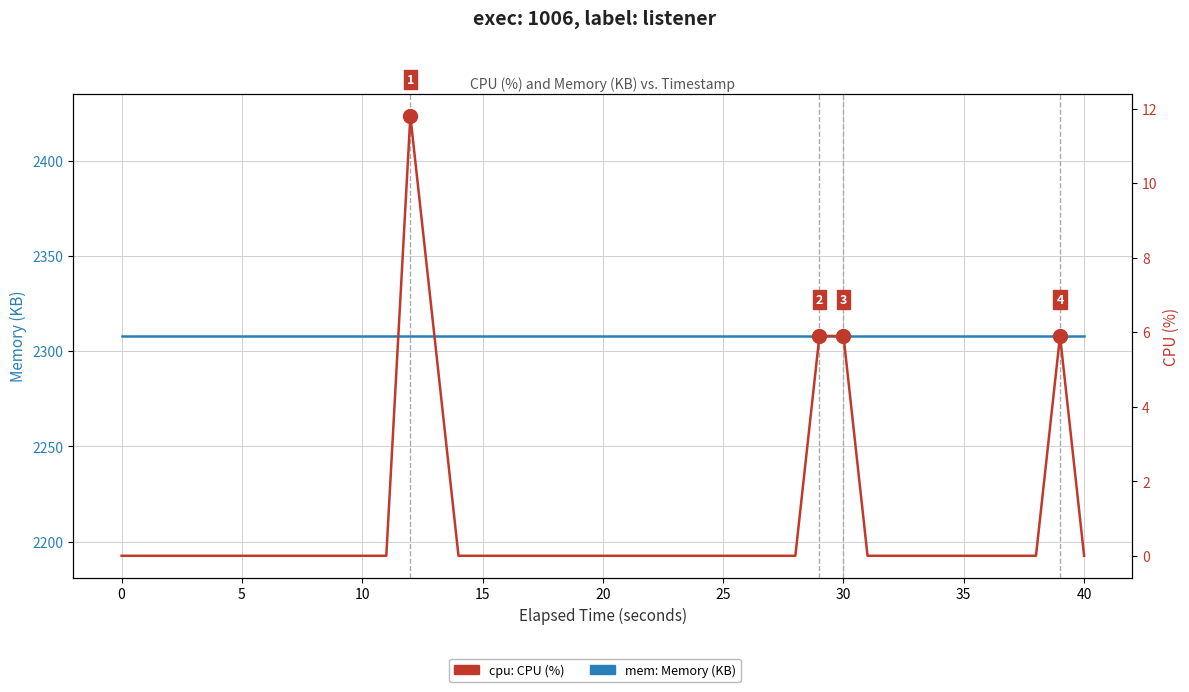

At how many categories does at least one series exceed 587?

40